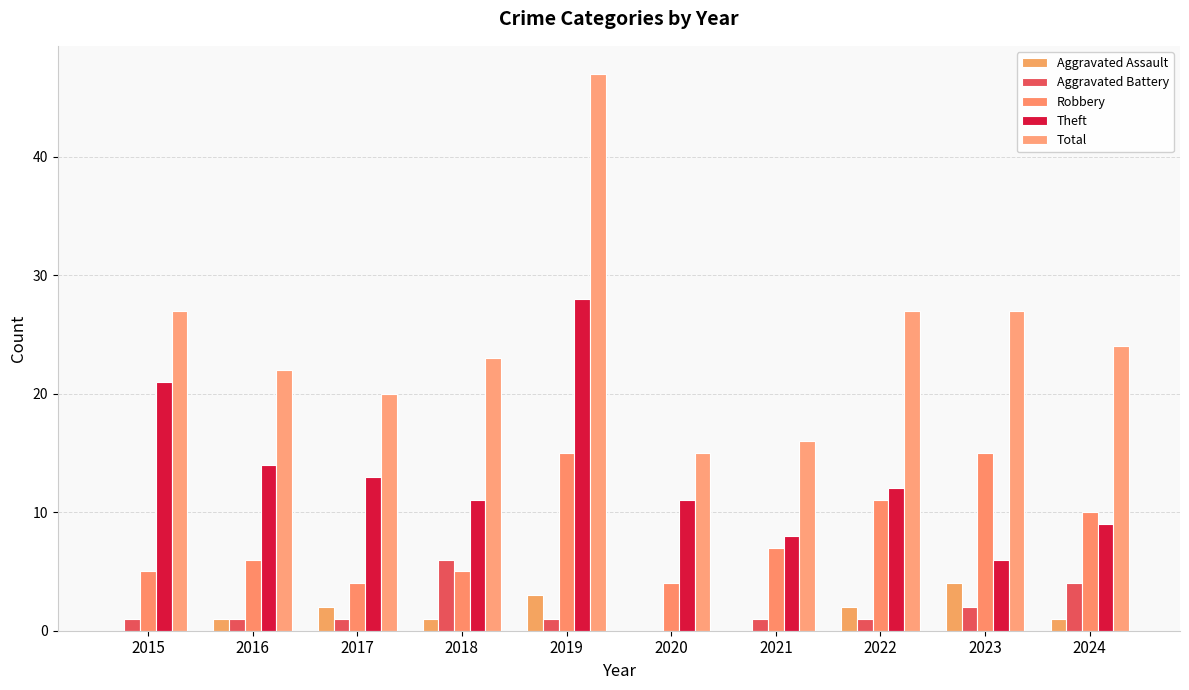

Which series has the largest range (max minus min)?

Total